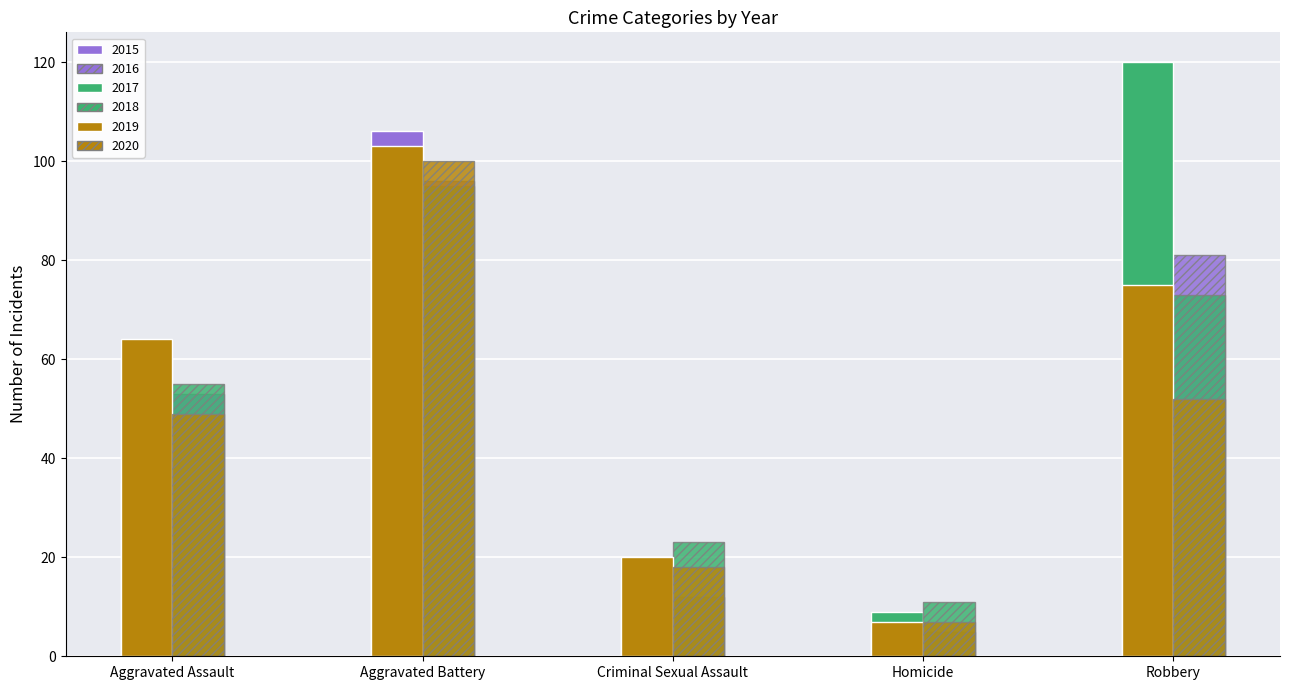

What is the label of the 3rd bar from the left?

Criminal Sexual Assault